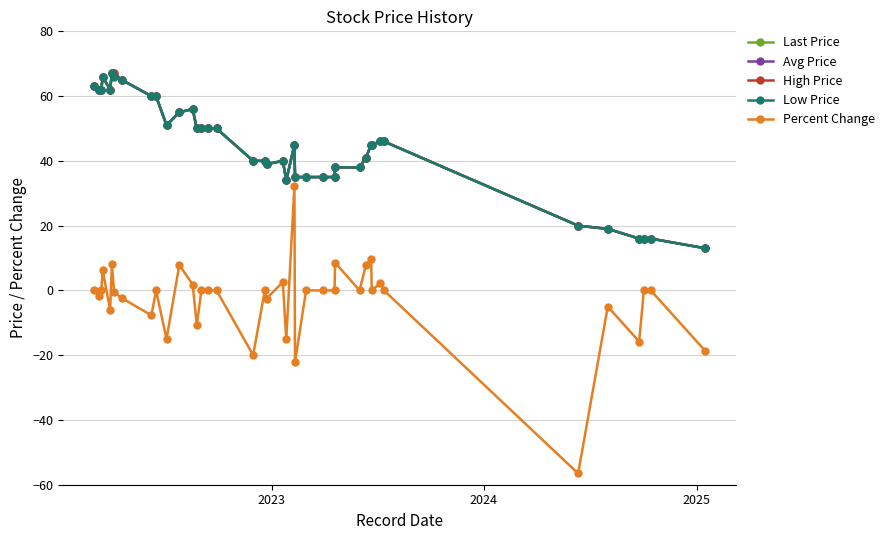

Does the chart have visible grid lines?

Yes